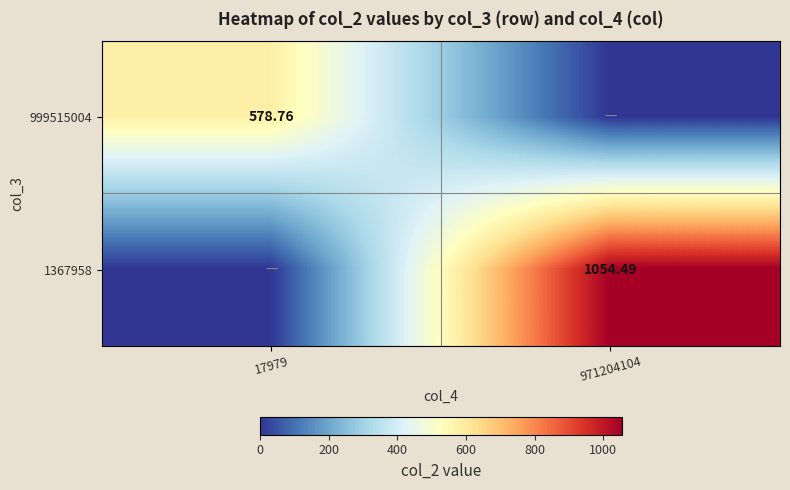

Which has a higher value, 971204104 or 17979?

17979